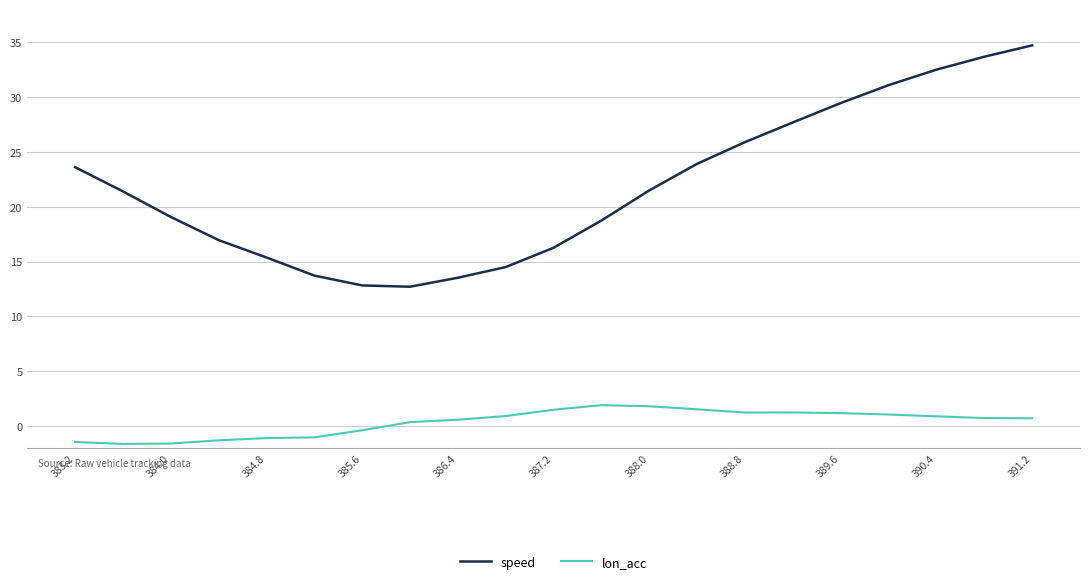

What is the greatest value displayed?

34.7